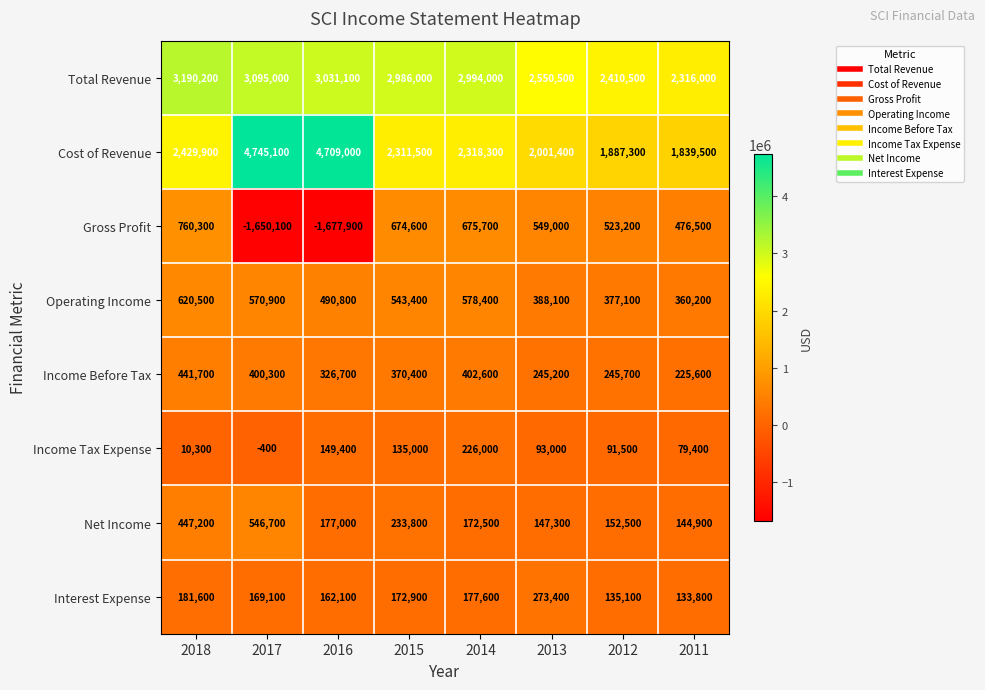

Which series changed the most between 2014 and 2011?

Total Revenue